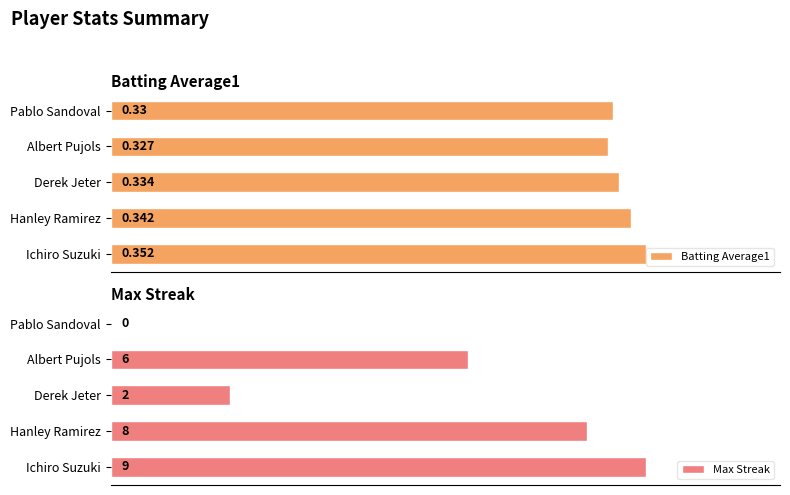

Which series has the widest spread of values?

Max Streak